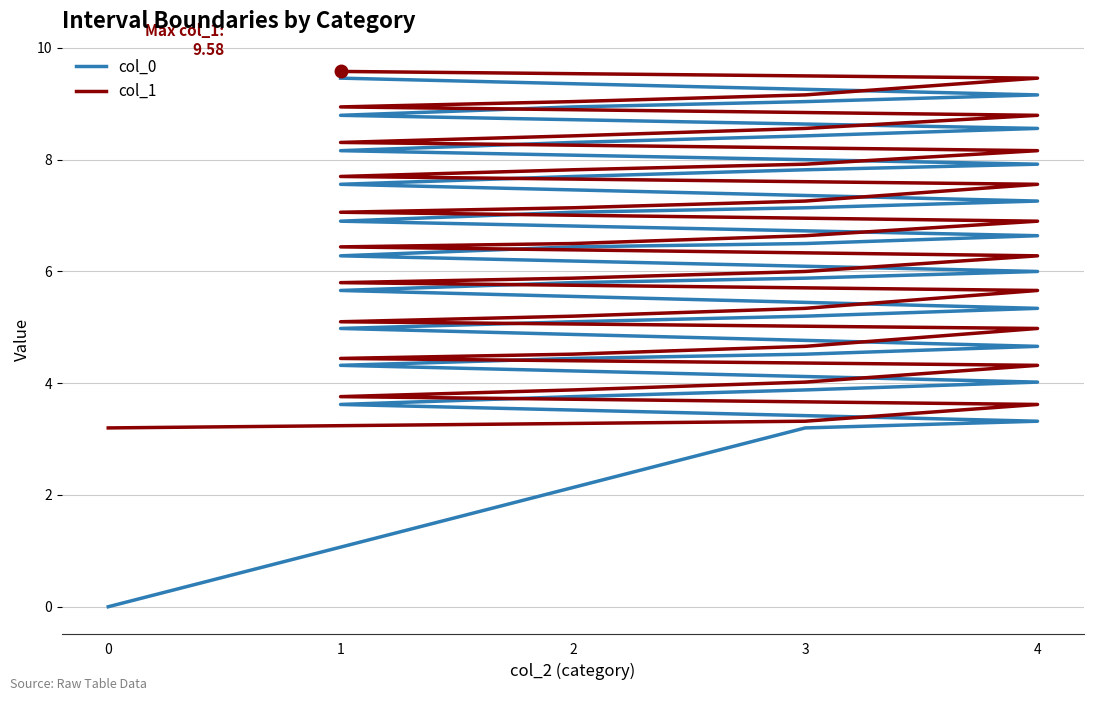

Is the value of col_0 at 1 greater than the value of col_1 at 2?

No